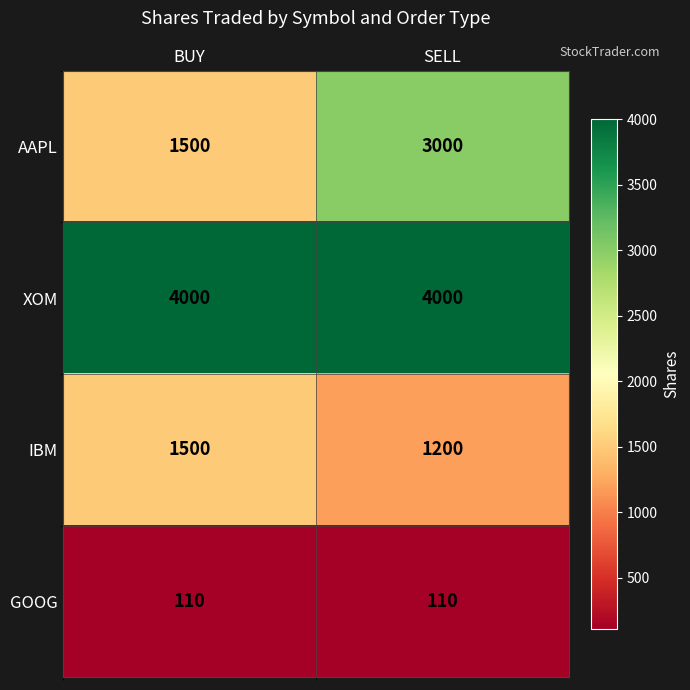

How many distinct data groups are displayed?

4